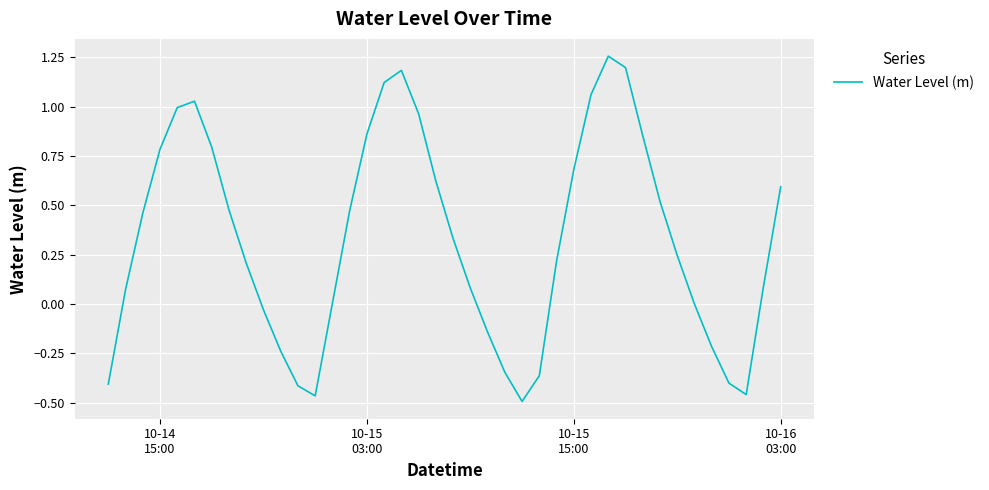

How many lines are shown in the chart?

1